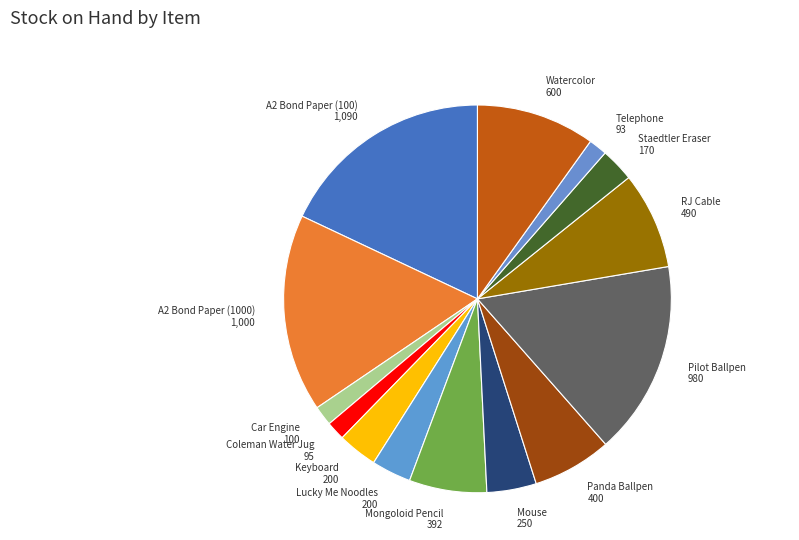

What is the largest slice in the pie chart?

A2 Bond Paper (100)